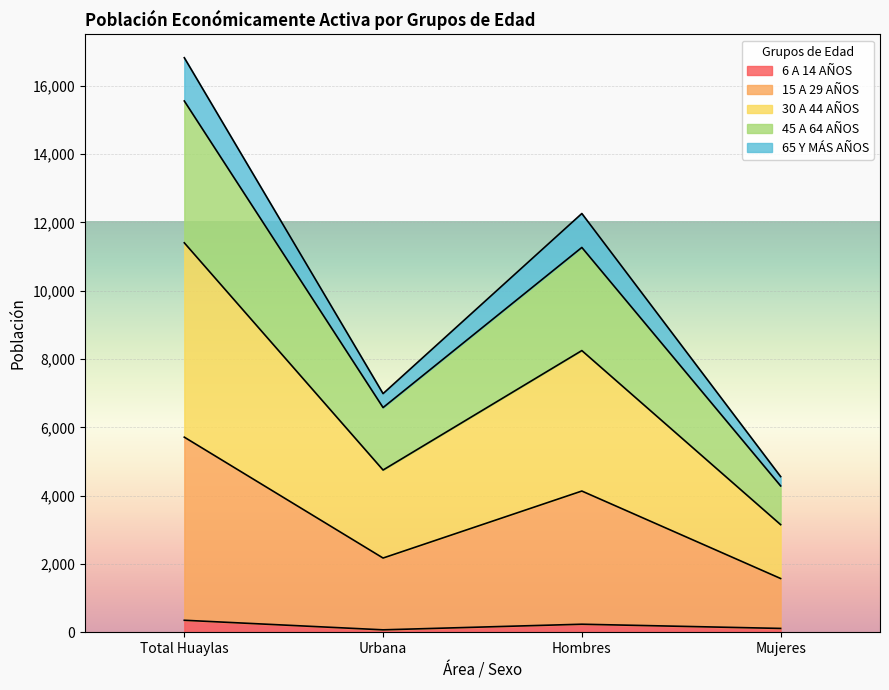

What is the label of the 4th point from the right?

Total Huaylas